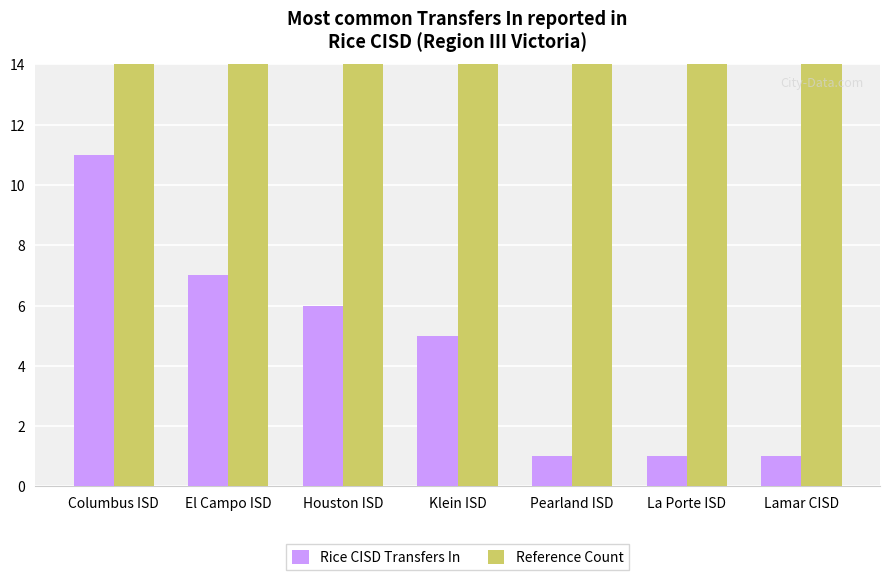

Is it true that Rice CISD Transfers In equals 11 at Columbus ISD?

True